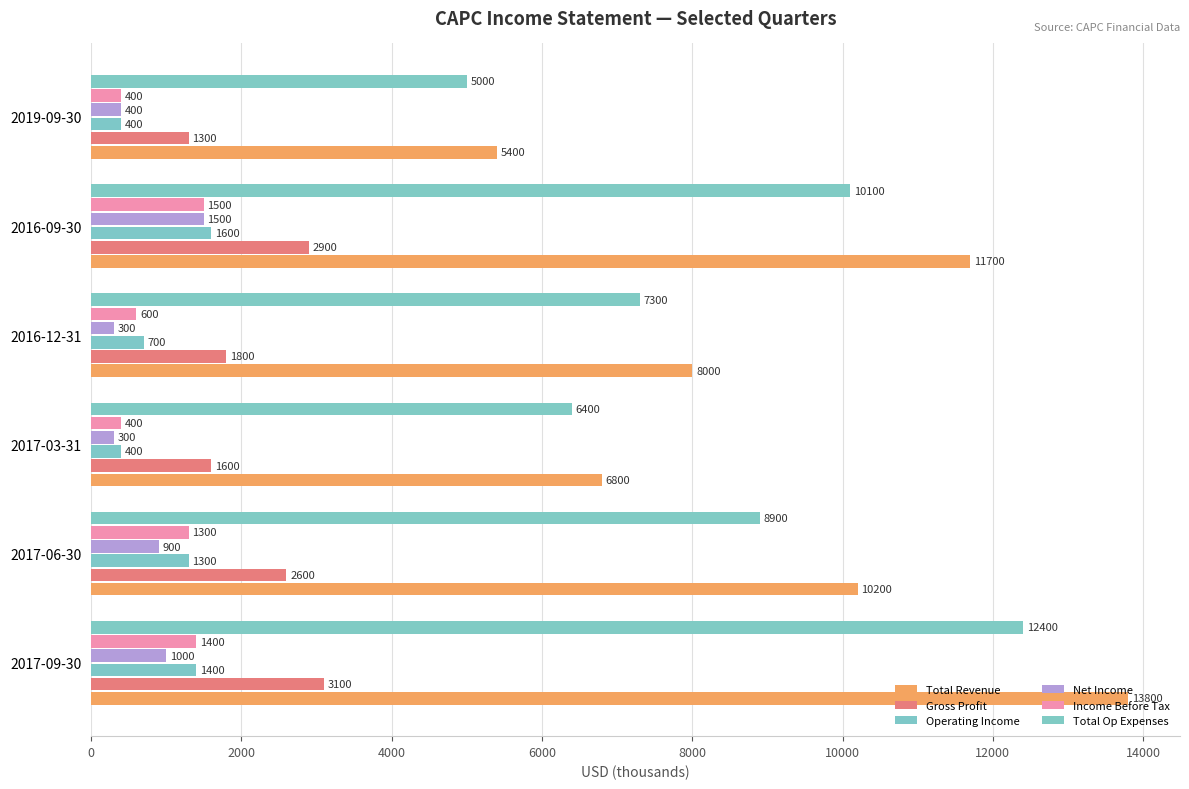

How many series are shown in this chart?

6